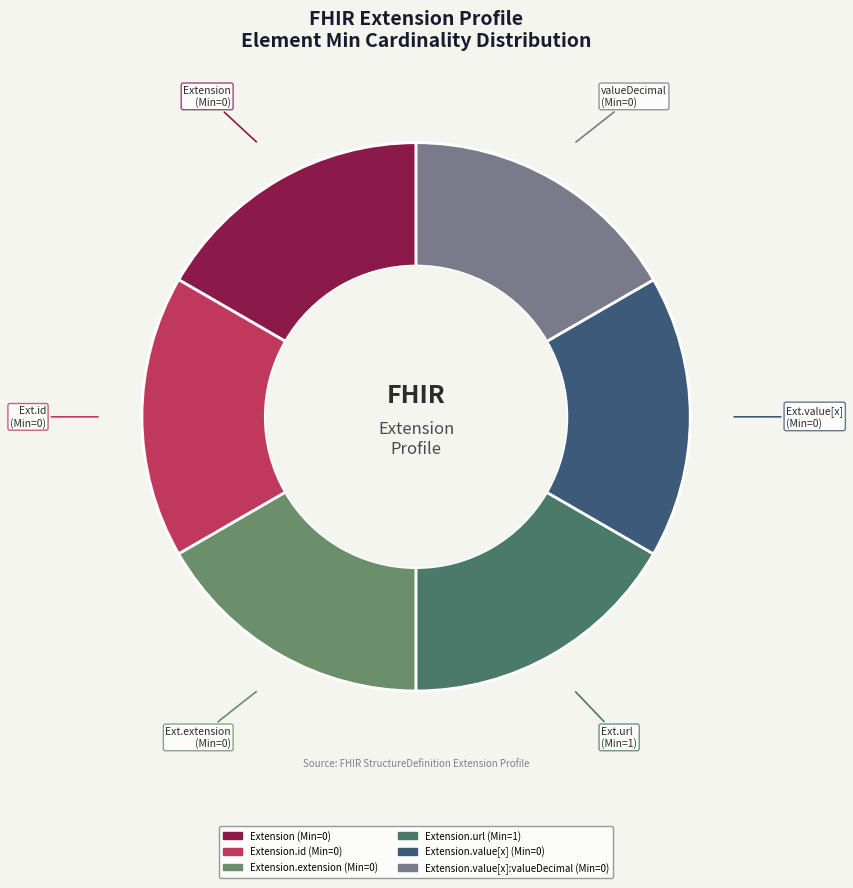

How many segments does this pie chart have?

6